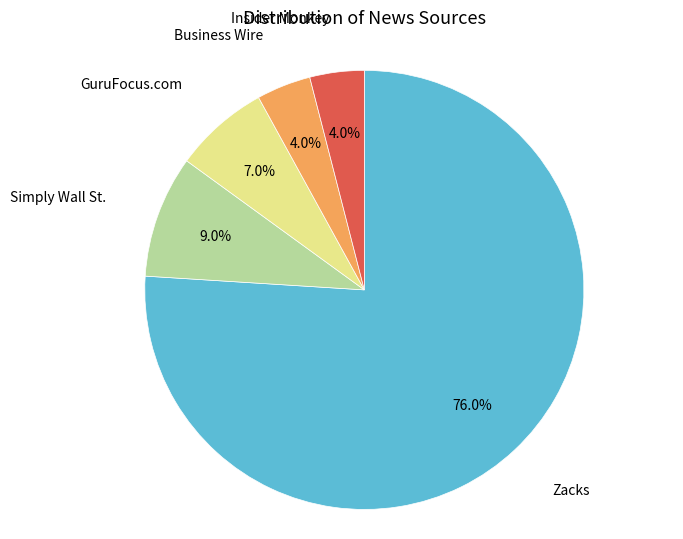

Does any single category account for the majority?

Yes